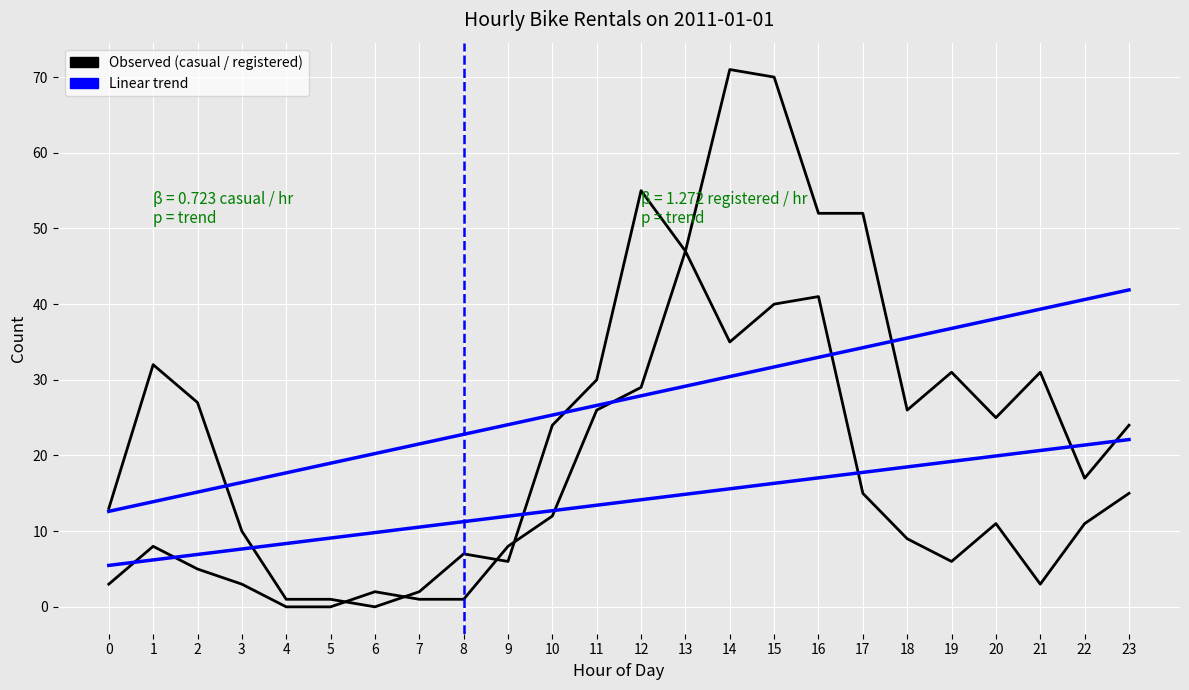

Does the chart display data point markers on the line(s)?

No